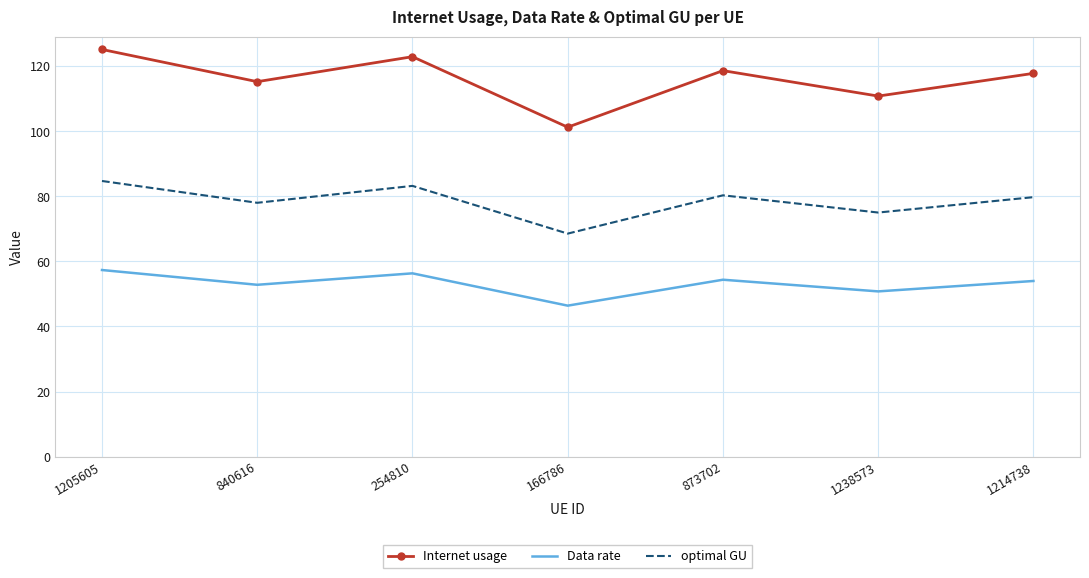

What is the spread (max minus min) of values at 254810?

66.6